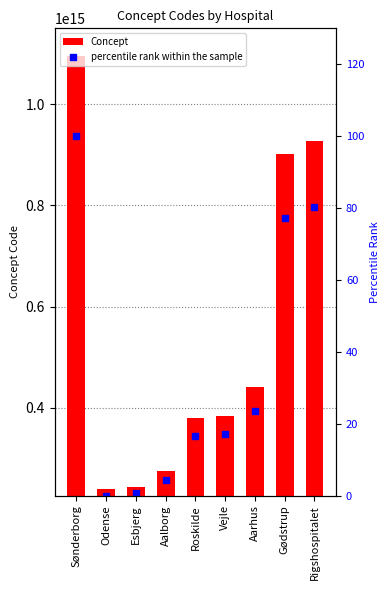

How many groups of bars are there?

9